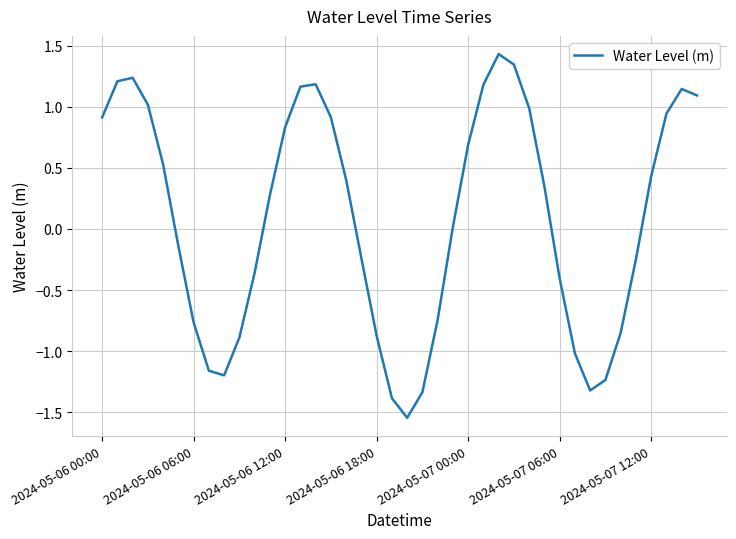

Does the chart have visible grid lines?

Yes